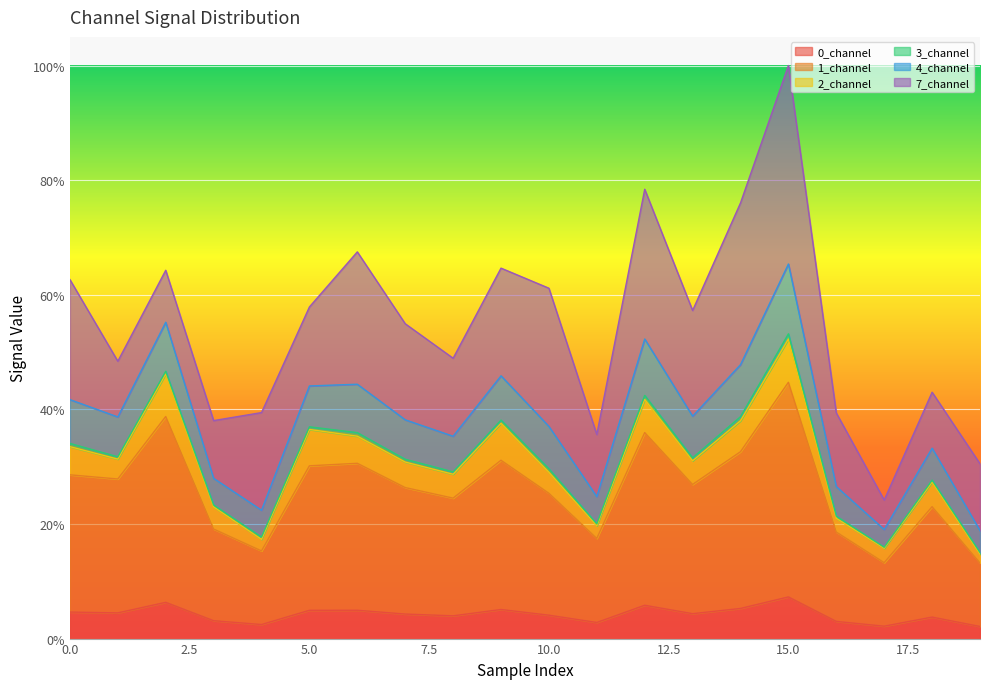

What is the average value of the 4_channel series?

0.5